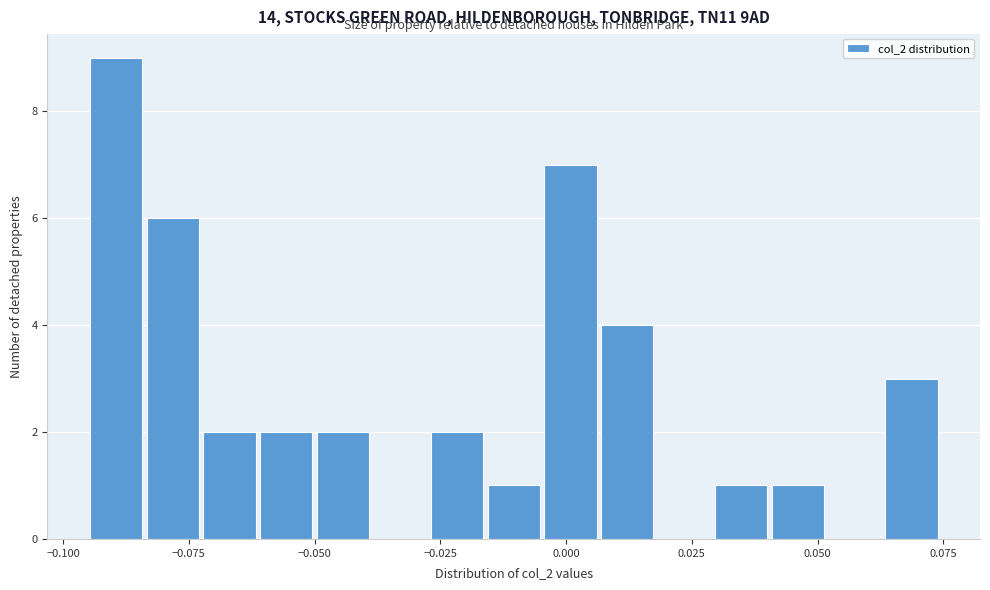

Around what value on the x-axis is the tallest bar? Give the approximate position of its centre, as read against the axis.

-0.090